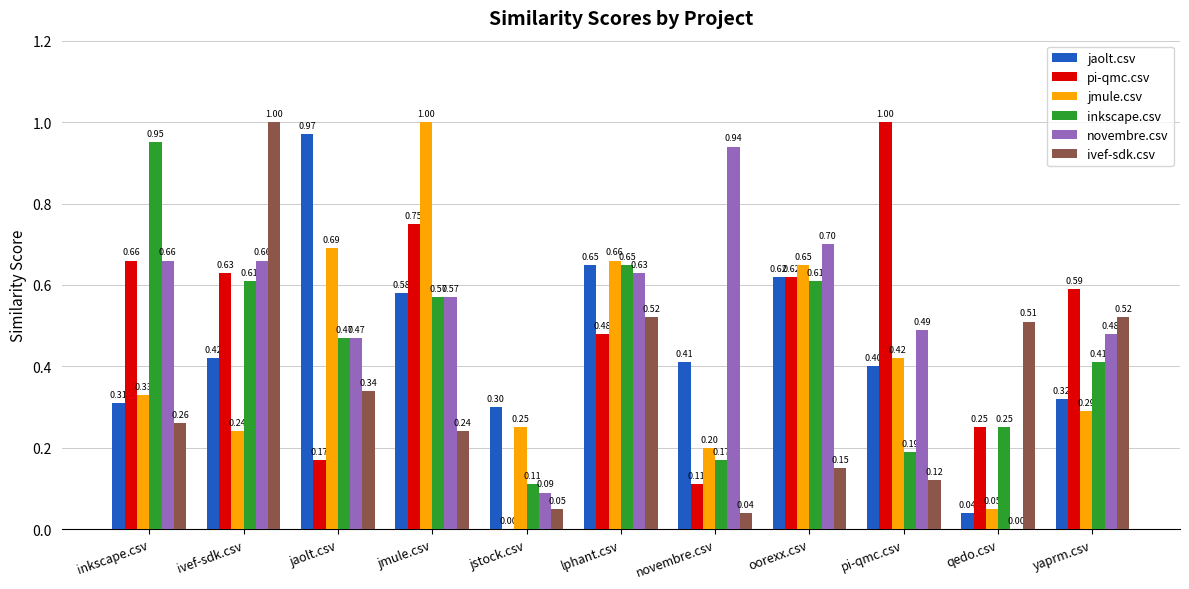

Which series has the widest spread of values?

pi-qmc.csv